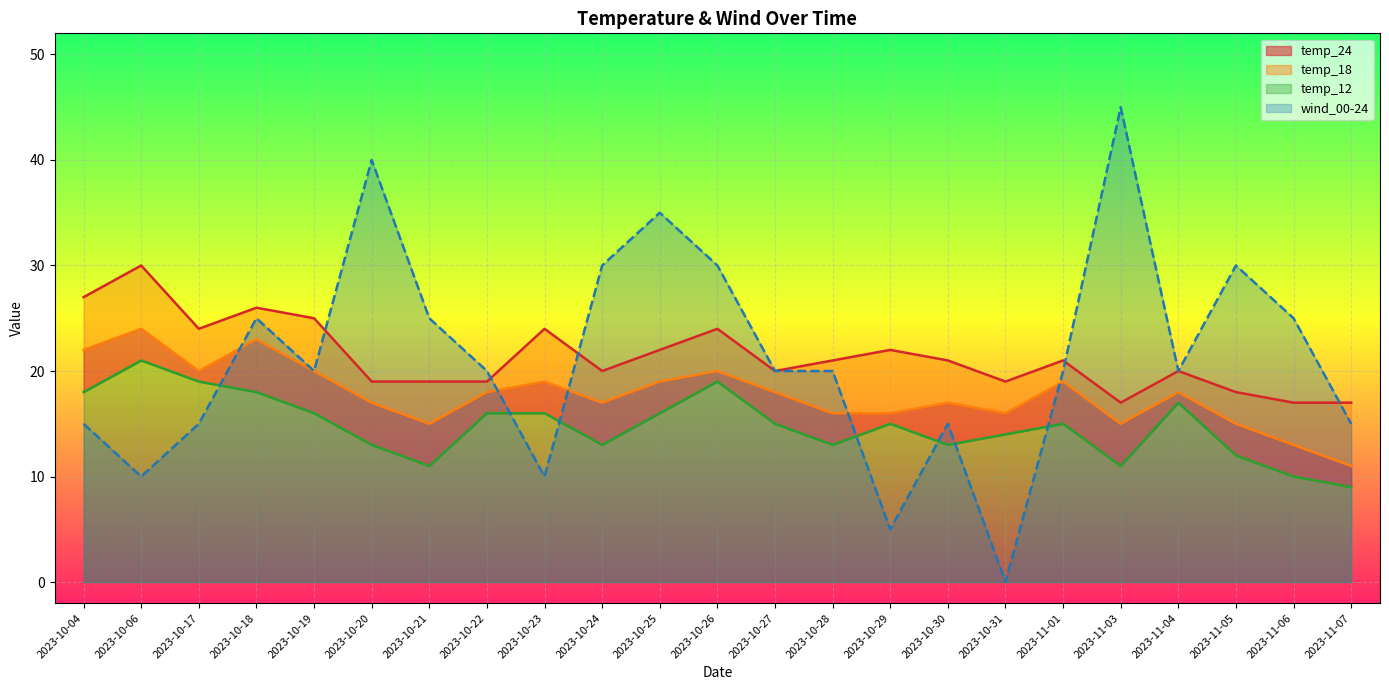

True or false: temp_24 and wind_00-24 intersect in this chart.

True